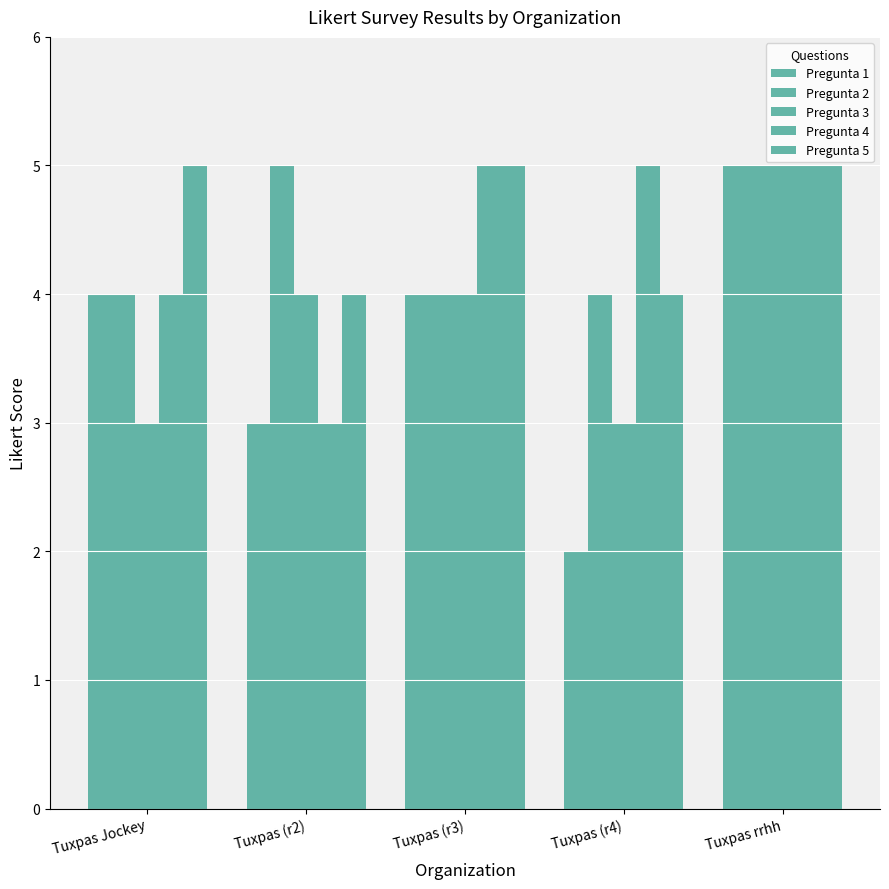

The Pregunta 4 series shows 2 at Tuxpas (r2). True or false?

False